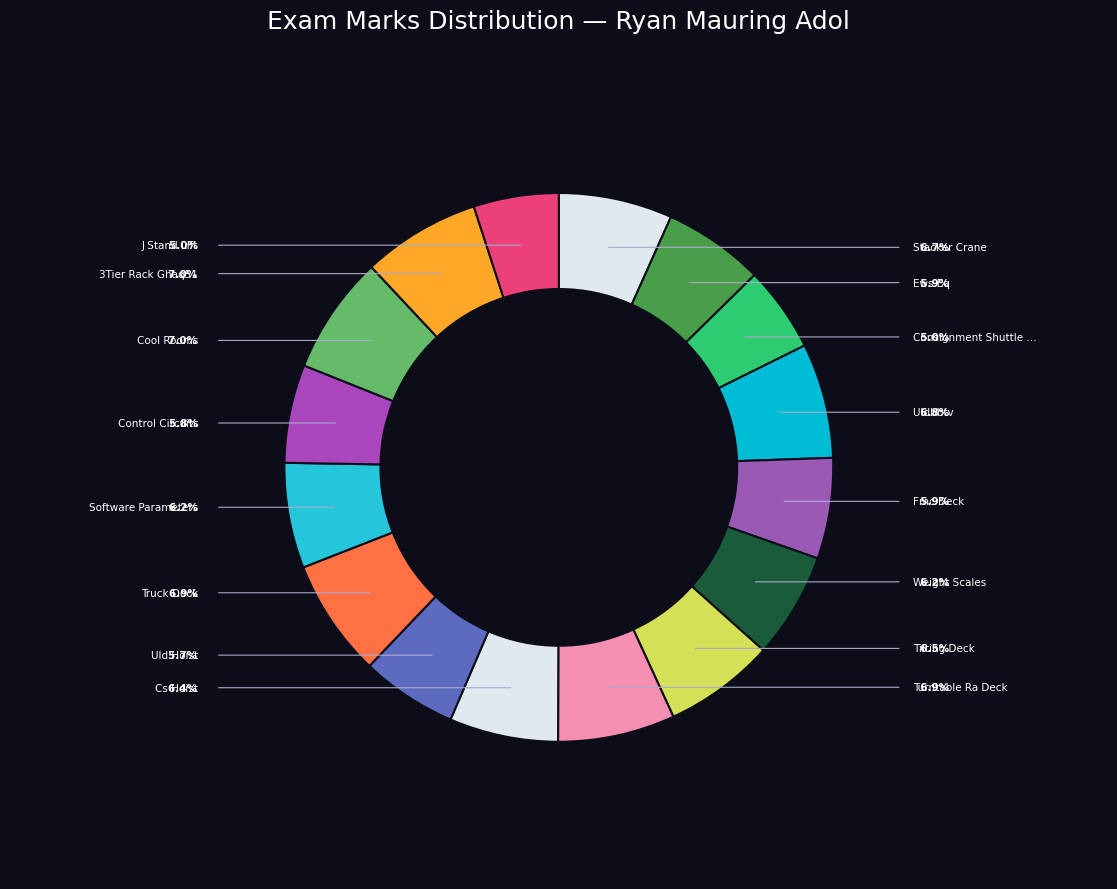

Count the number of slices in the pie.

16